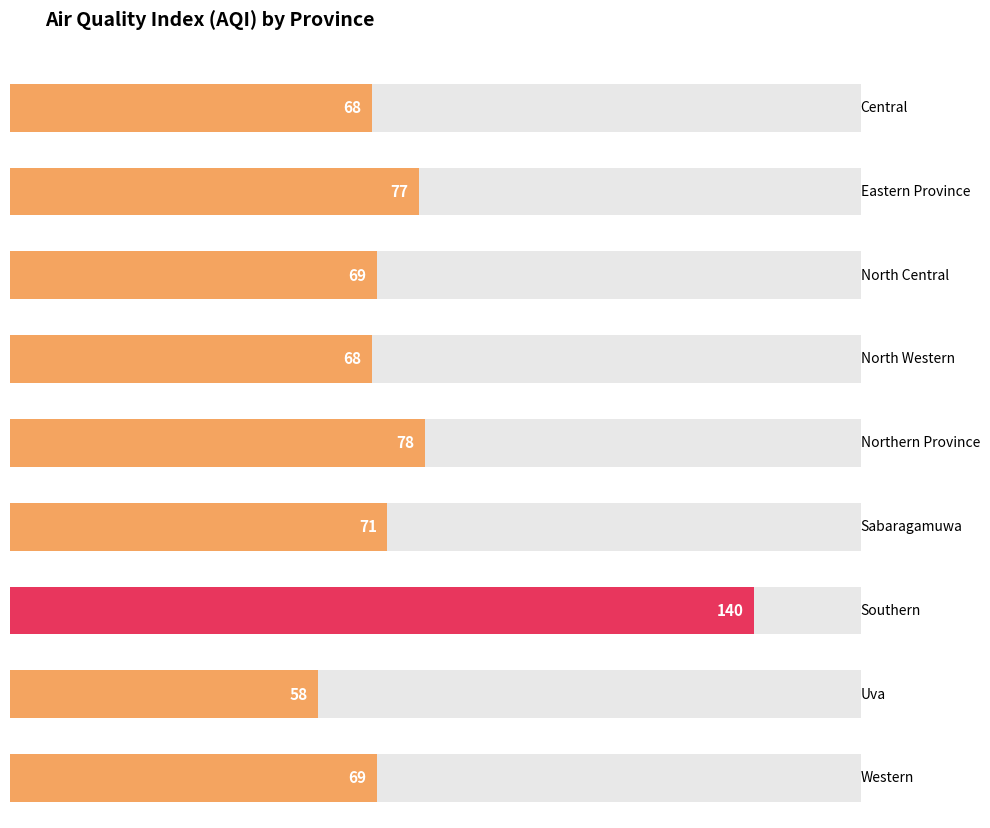

List the labels in order of value, smallest first.

Uva, Central, North Western, North Central, Western, Sabaragamuwa, Eastern Province, Northern Province, Southern